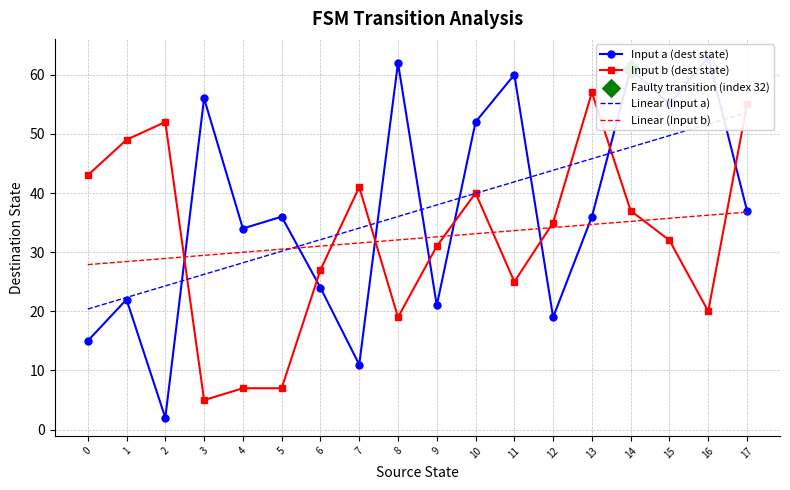

Is the value of Linear (Input b) at 5 greater than the value of Linear (Input a) at 7?

No